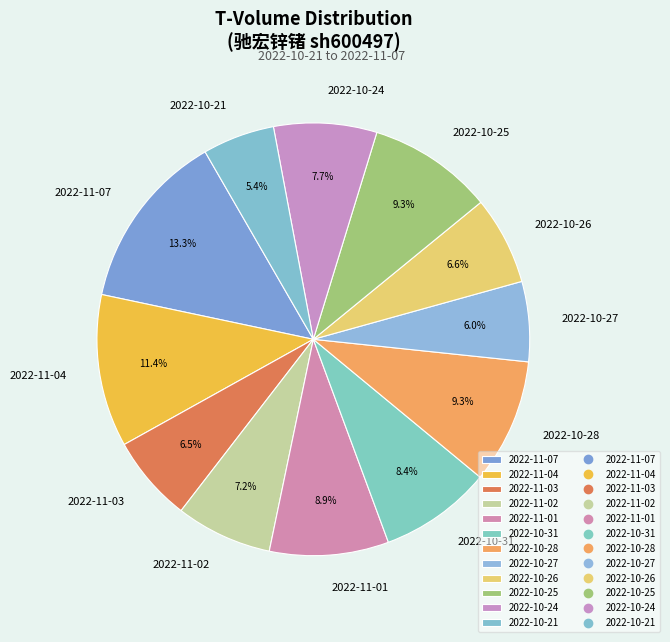

Which has a higher value, 2022-10-21 or 2022-10-31?

2022-10-31